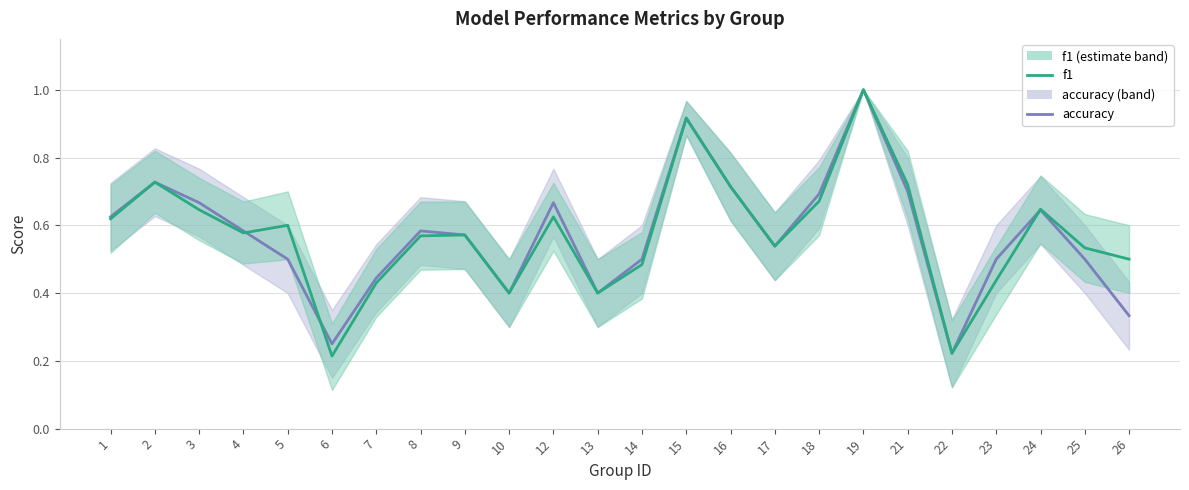

Between which two adjacent categories do accuracy and f1 first intersect?

4 and 5